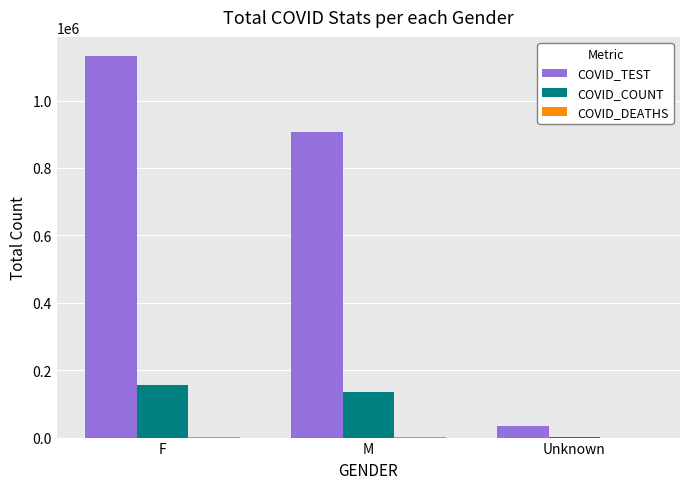

Count the COVID_COUNT values in the range 3173 to 156114.

3